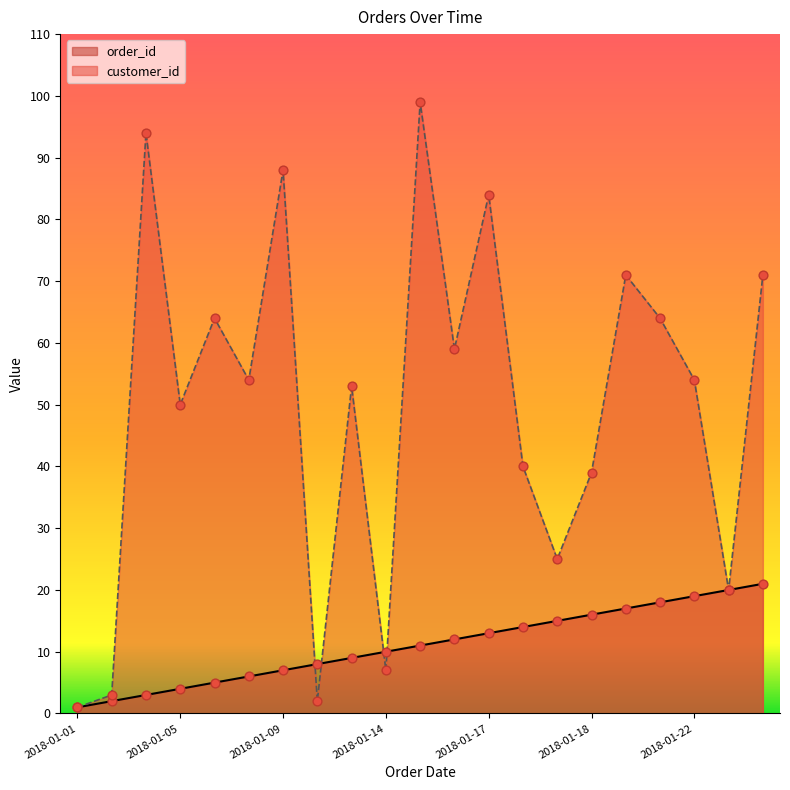

Which series has the widest spread of Y values?

customer_id